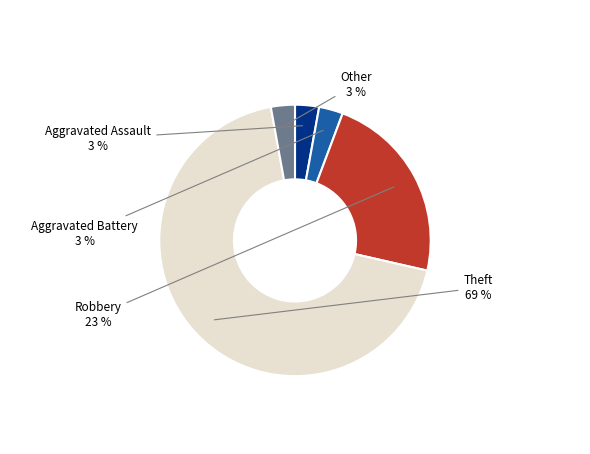

To the nearest percent, what is the average slice percentage?

20%